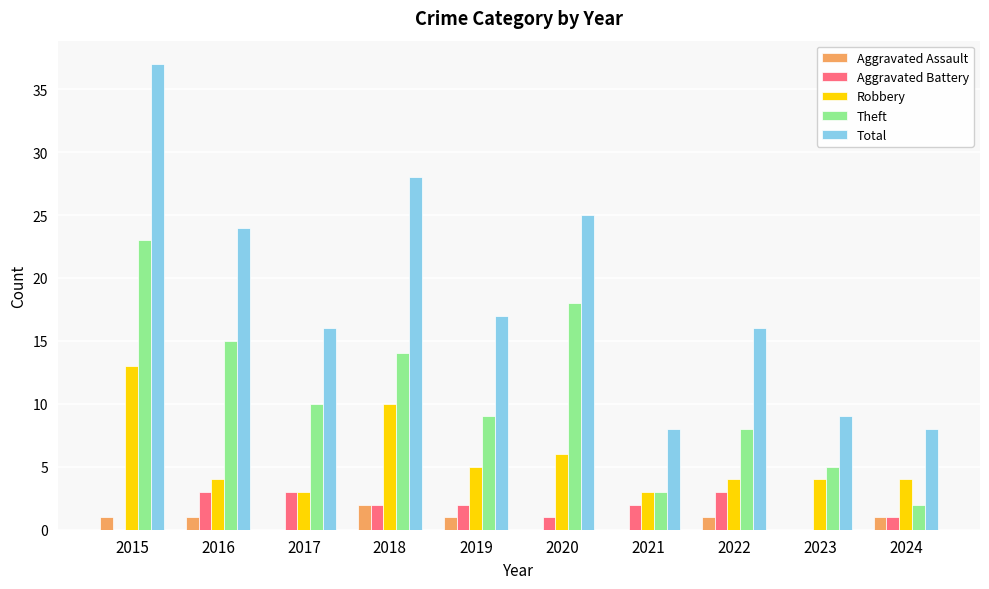

Which series has the largest total across all categories?

Total